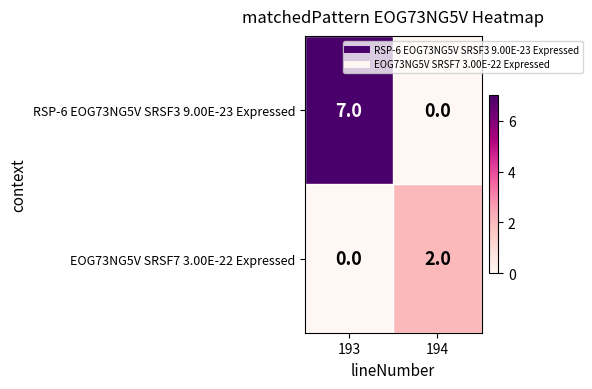

Which series has the largest range (max minus min)?

RSP-6 EOG73NG5V SRSF3 9.00E-23 Expressed